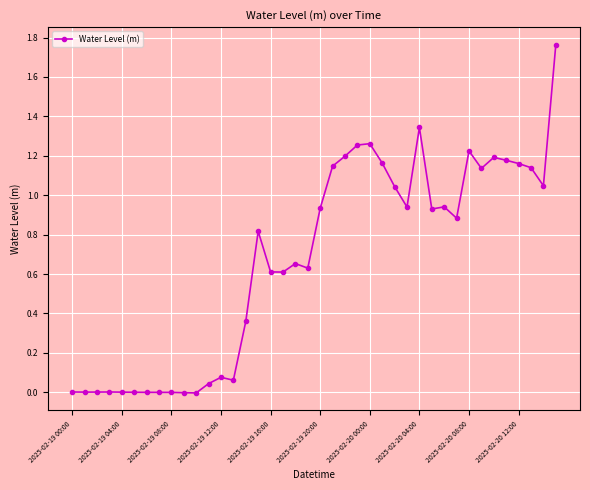

What is the sum of all values?

26.7